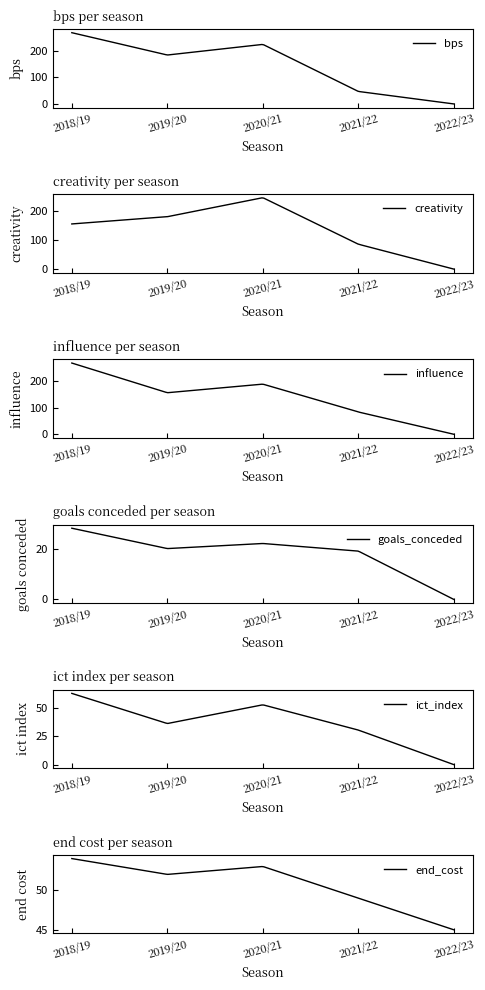

What is the sum of all bps values?

29436.7